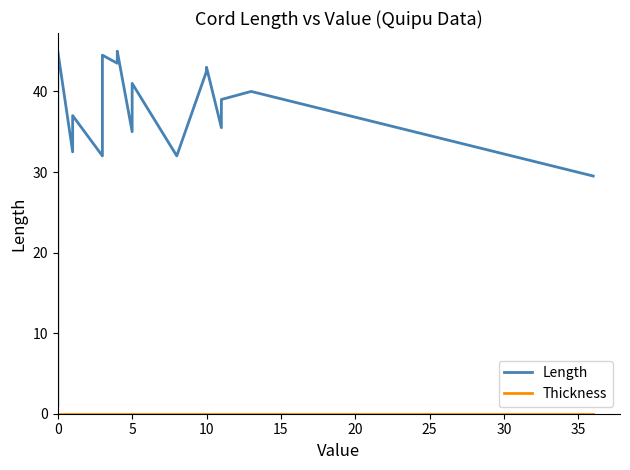

What is the sum of all Length values?

999.0